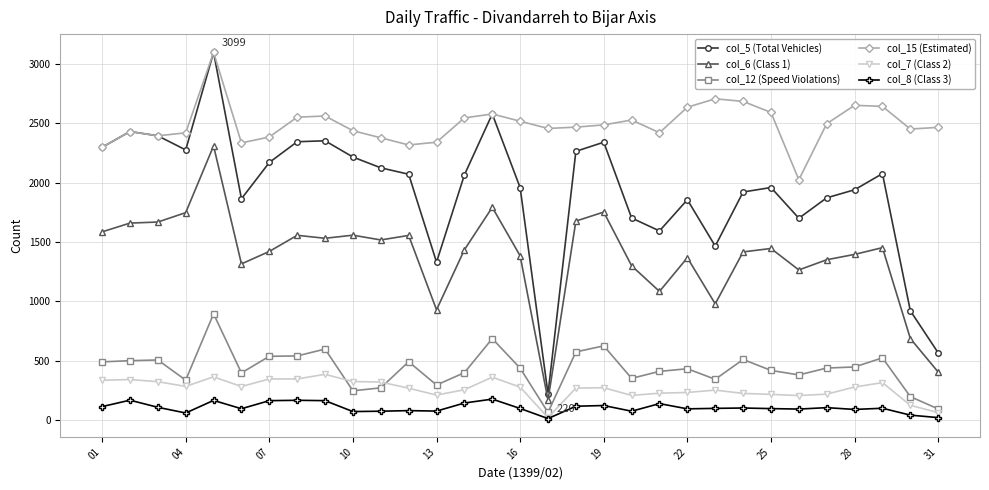

What are all the series names shown in the legend?

col_5 (Total Vehicles), col_6 (Class 1), col_12 (Speed Violations), col_15 (Estimated), col_7 (Class 2), col_8 (Class 3)